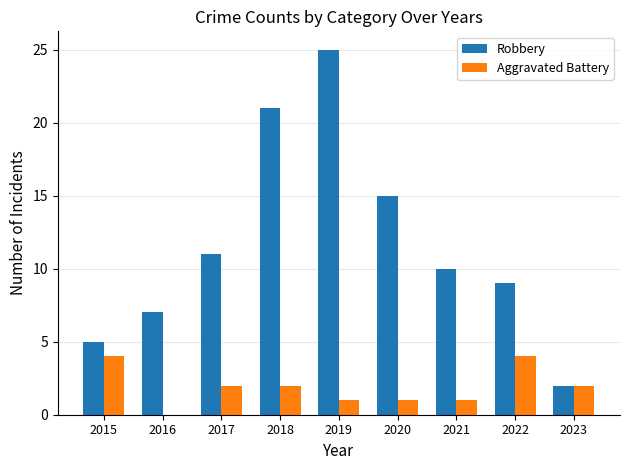

What is the total value across all series at 2015?

9